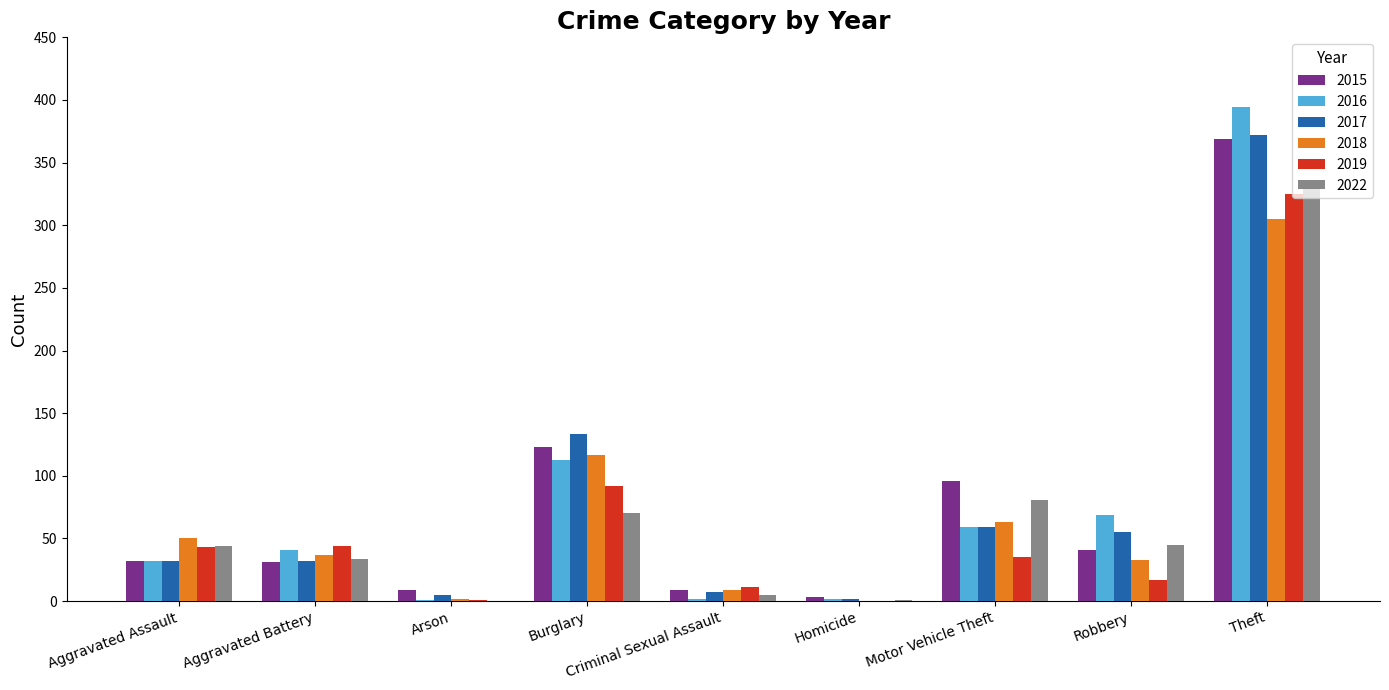

Is the value of 2018 at Motor Vehicle Theft greater than the value of 2019 at Homicide?

Yes